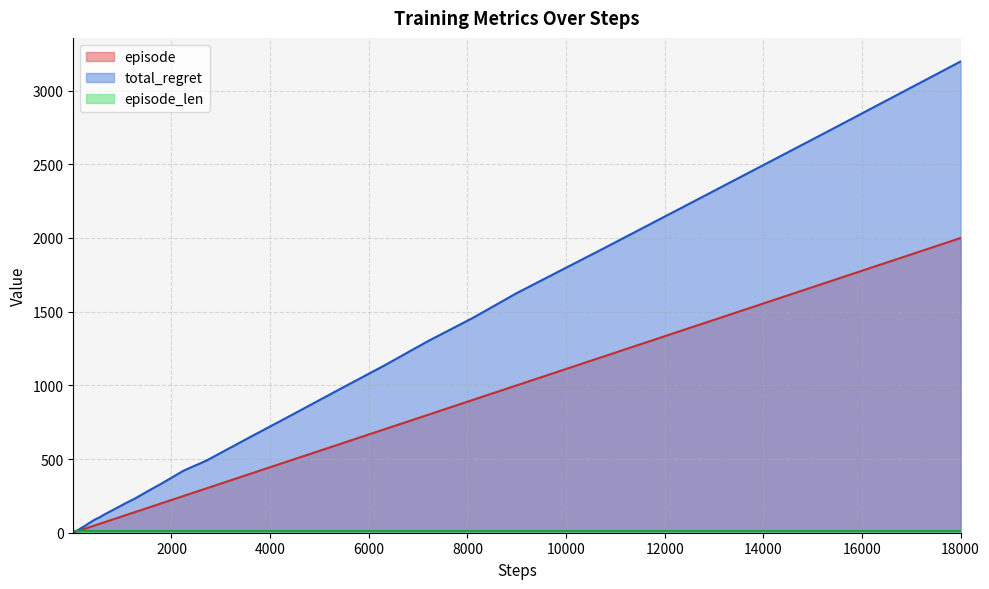

What is the highest value of the total_regret series?

3198